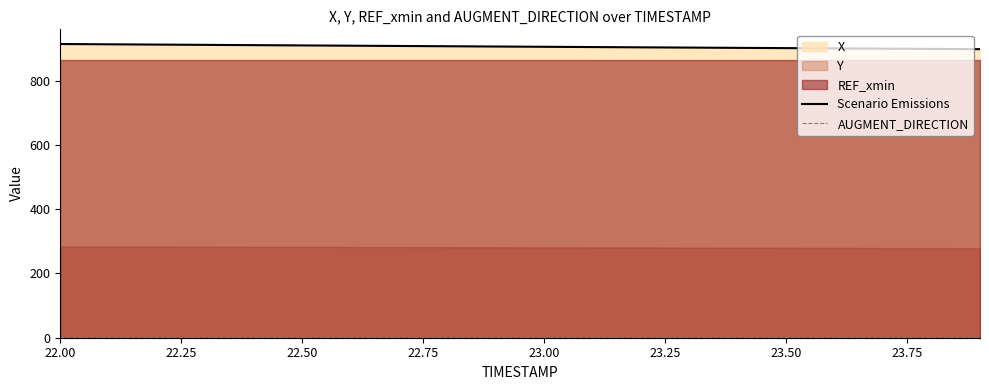

What is the lowest value of the Scenario Emissions series?

897.5